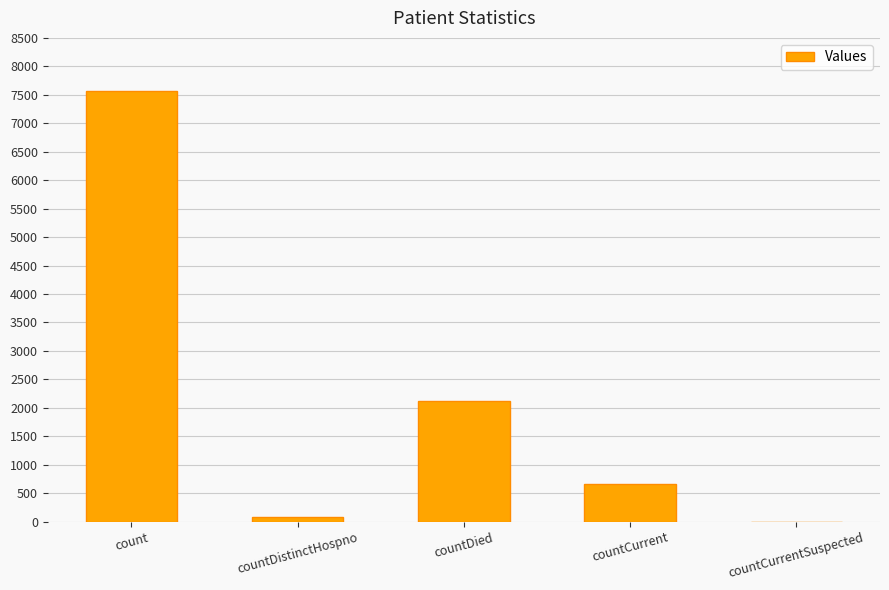

Where is the data nearest to the value 3783?

countDied